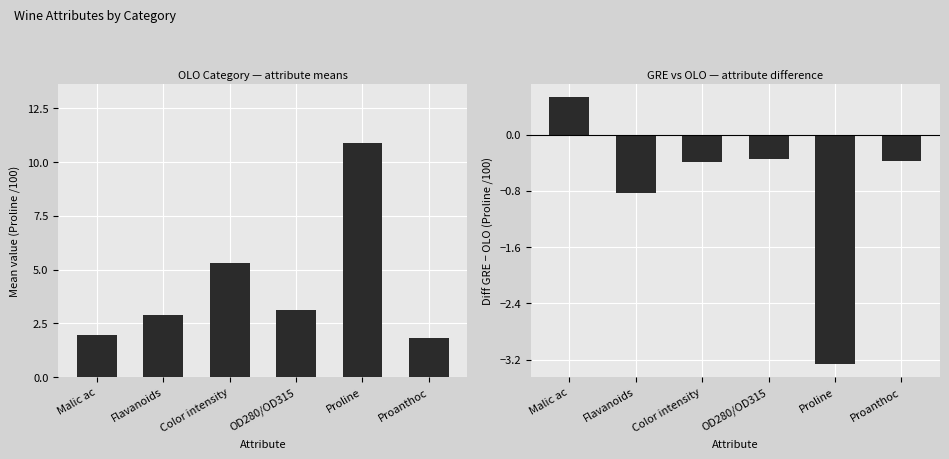

Where does the OLO series first go above 3?

Color intensity